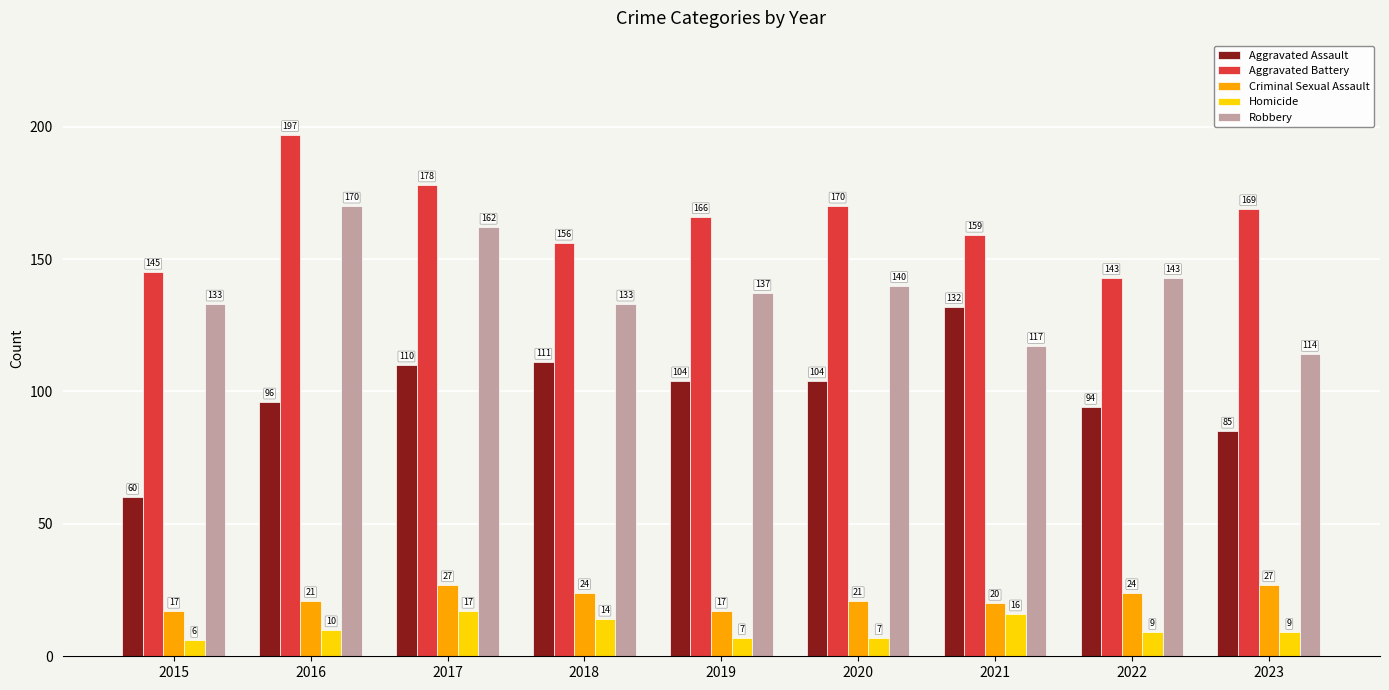

Rank the categories by Aggravated Battery value from lowest to highest.

2022, 2015, 2018, 2021, 2019, 2023, 2020, 2017, 2016